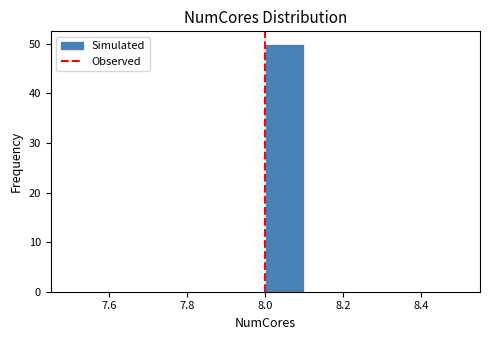

Which range on the x-axis has the tallest bar?

8.0 to 8.1